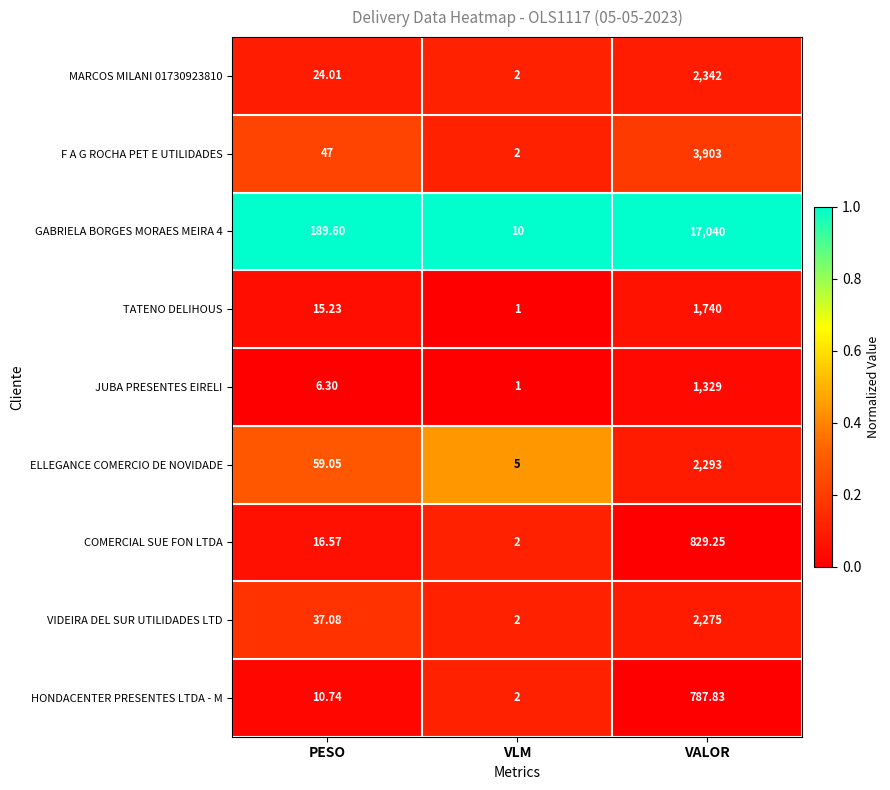

List the labels in order of HONDACENTER PRESENTES LTDA - M value, largest first.

VALOR, PESO, VLM